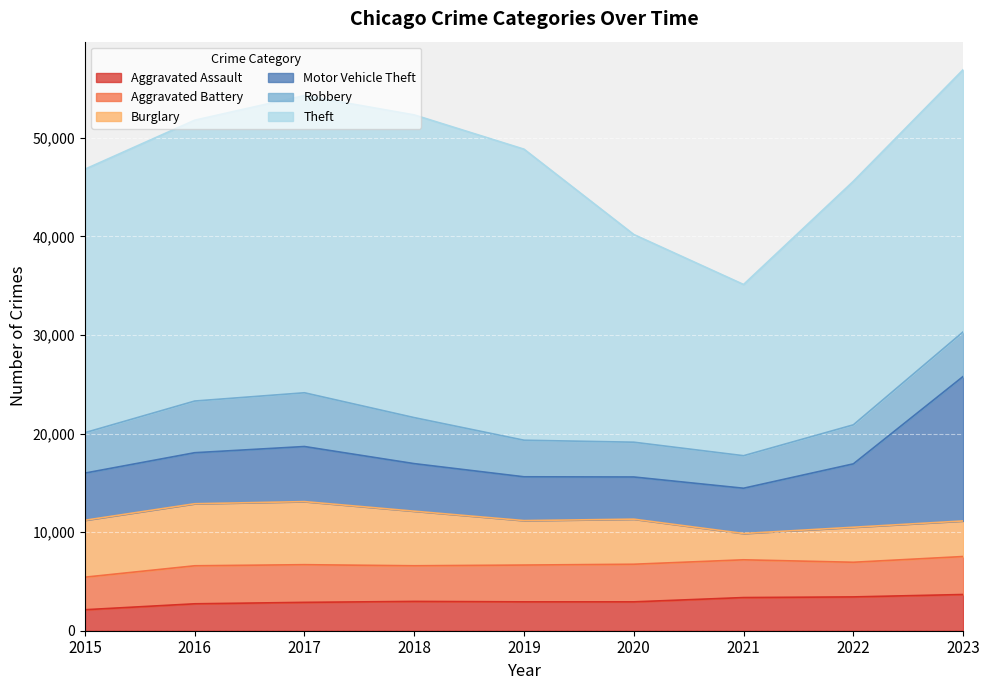

Reading left to right, transcribe all the data shown in this chart.

Aggravated Assault: 2130	2731	2878	2974	2929	2929	3365	3431	3675
Aggravated Battery: 3302	3857	3822	3616	3733	3816	3830	3515	3853
Burglary: 5776	6295	6400	5539	4512	4574	2669	3553	3610
Motor Vehicle Theft: 4784	5177	5589	4824	4443	4279	4593	6431	14658
Robbery: 4101	5243	5453	4668	3711	3529	3300	3959	4525
Theft: 26731	28495	30158	30715	29529	21072	17372	24709	26598